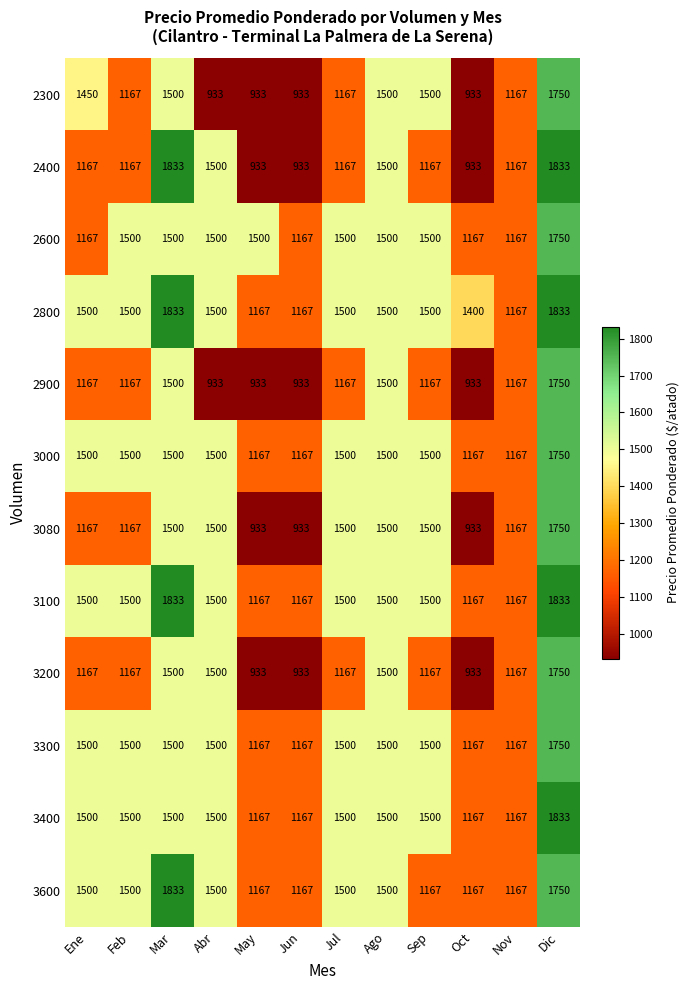

What is the difference between the highest and lowest values at Oct?

467